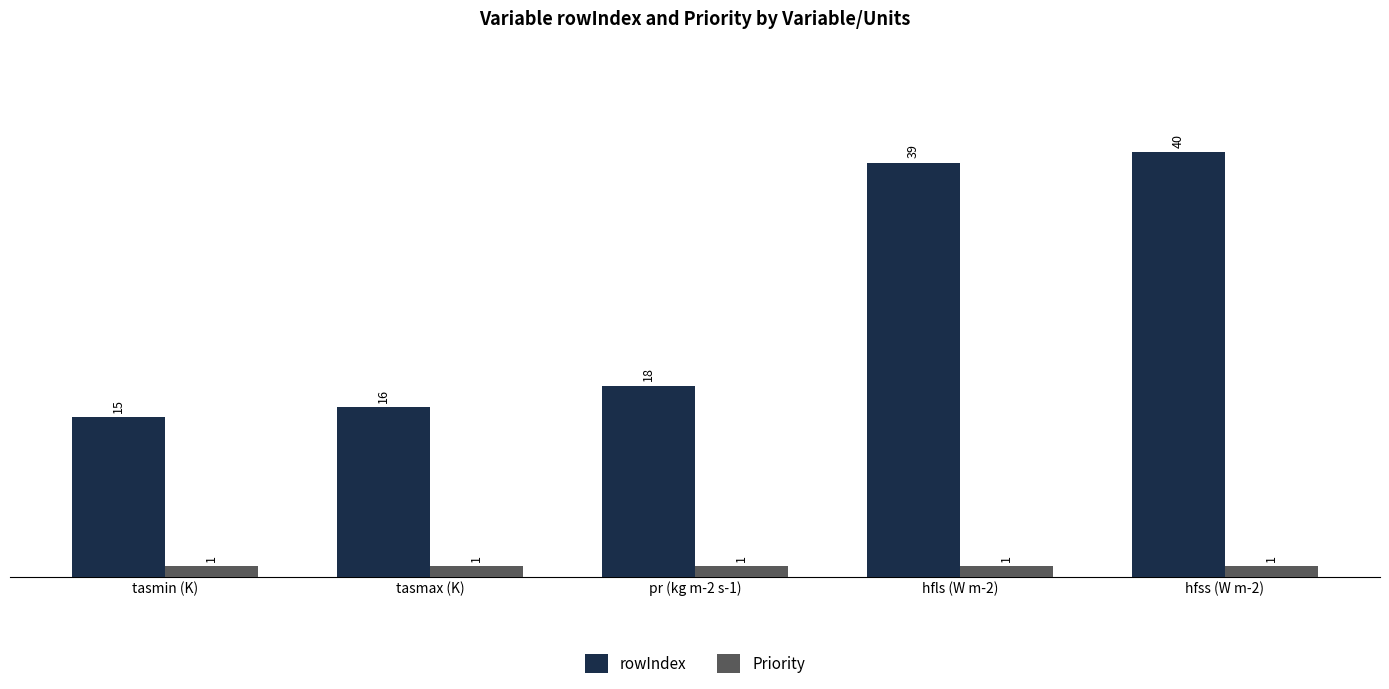

What is the approximate value of rowIndex at tasmin (K), to the nearest 10?

20